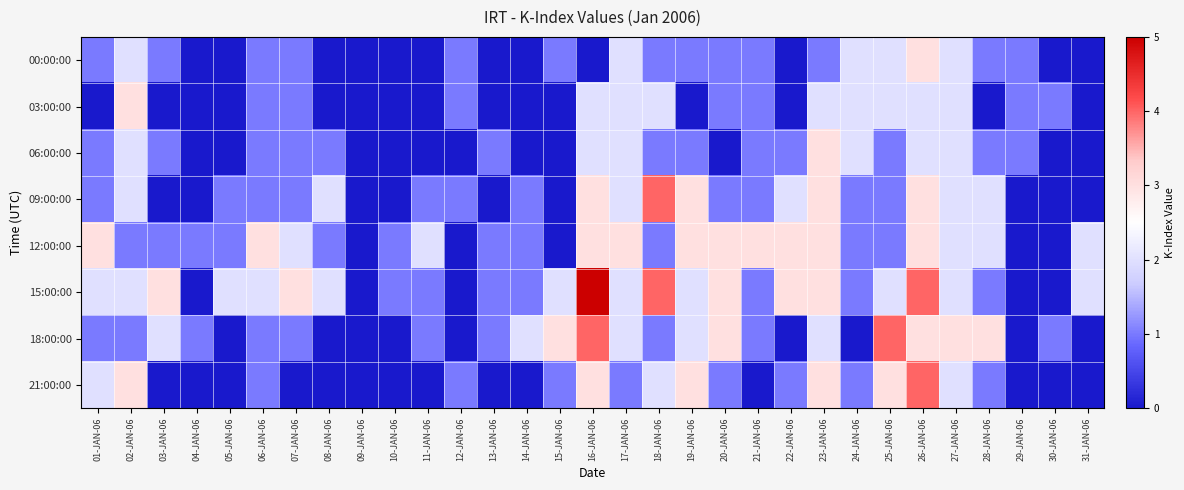

Reading right to left, transcribe all the data shown in this chart.

00:00:00: 31-JAN-06=0	30-JAN-06=0	29-JAN-06=1	28-JAN-06=1	27-JAN-06=2	26-JAN-06=3	25-JAN-06=2	24-JAN-06=2	23-JAN-06=1	22-JAN-06=0	21-JAN-06=1	20-JAN-06=1	19-JAN-06=1	18-JAN-06=1	17-JAN-06=2	16-JAN-06=0	15-JAN-06=1	14-JAN-06=0	13-JAN-06=0	12-JAN-06=1	11-JAN-06=0	10-JAN-06=0	09-JAN-06=0	08-JAN-06=0	07-JAN-06=1	06-JAN-06=1	05-JAN-06=0	04-JAN-06=0	03-JAN-06=1	02-JAN-06=2	01-JAN-06=1
03:00:00: 31-JAN-06=0	30-JAN-06=1	29-JAN-06=1	28-JAN-06=0	27-JAN-06=2	26-JAN-06=2	25-JAN-06=2	24-JAN-06=2	23-JAN-06=2	22-JAN-06=0	21-JAN-06=1	20-JAN-06=1	19-JAN-06=0	18-JAN-06=2	17-JAN-06=2	16-JAN-06=2	15-JAN-06=0	14-JAN-06=0	13-JAN-06=0	12-JAN-06=1	11-JAN-06=0	10-JAN-06=0	09-JAN-06=0	08-JAN-06=0	07-JAN-06=1	06-JAN-06=1	05-JAN-06=0	04-JAN-06=0	03-JAN-06=0	02-JAN-06=3	01-JAN-06=0
06:00:00: 31-JAN-06=0	30-JAN-06=0	29-JAN-06=1	28-JAN-06=1	27-JAN-06=2	26-JAN-06=2	25-JAN-06=1	24-JAN-06=2	23-JAN-06=3	22-JAN-06=1	21-JAN-06=1	20-JAN-06=0	19-JAN-06=1	18-JAN-06=1	17-JAN-06=2	16-JAN-06=2	15-JAN-06=0	14-JAN-06=0	13-JAN-06=1	12-JAN-06=0	11-JAN-06=0	10-JAN-06=0	09-JAN-06=0	08-JAN-06=1	07-JAN-06=1	06-JAN-06=1	05-JAN-06=0	04-JAN-06=0	03-JAN-06=1	02-JAN-06=2	01-JAN-06=1
09:00:00: 31-JAN-06=0	30-JAN-06=0	29-JAN-06=0	28-JAN-06=2	27-JAN-06=2	26-JAN-06=3	25-JAN-06=1	24-JAN-06=1	23-JAN-06=3	22-JAN-06=2	21-JAN-06=1	20-JAN-06=1	19-JAN-06=3	18-JAN-06=4	17-JAN-06=2	16-JAN-06=3	15-JAN-06=0	14-JAN-06=1	13-JAN-06=0	12-JAN-06=1	11-JAN-06=1	10-JAN-06=0	09-JAN-06=0	08-JAN-06=2	07-JAN-06=1	06-JAN-06=1	05-JAN-06=1	04-JAN-06=0	03-JAN-06=0	02-JAN-06=2	01-JAN-06=1
12:00:00: 31-JAN-06=2	30-JAN-06=0	29-JAN-06=0	28-JAN-06=2	27-JAN-06=2	26-JAN-06=3	25-JAN-06=1	24-JAN-06=1	23-JAN-06=3	22-JAN-06=3	21-JAN-06=3	20-JAN-06=3	19-JAN-06=3	18-JAN-06=1	17-JAN-06=3	16-JAN-06=3	15-JAN-06=0	14-JAN-06=1	13-JAN-06=1	12-JAN-06=0	11-JAN-06=2	10-JAN-06=1	09-JAN-06=0	08-JAN-06=1	07-JAN-06=2	06-JAN-06=3	05-JAN-06=1	04-JAN-06=1	03-JAN-06=1	02-JAN-06=1	01-JAN-06=3
15:00:00: 31-JAN-06=2	30-JAN-06=0	29-JAN-06=0	28-JAN-06=1	27-JAN-06=2	26-JAN-06=4	25-JAN-06=2	24-JAN-06=1	23-JAN-06=3	22-JAN-06=3	21-JAN-06=1	20-JAN-06=3	19-JAN-06=2	18-JAN-06=4	17-JAN-06=2	16-JAN-06=5	15-JAN-06=2	14-JAN-06=1	13-JAN-06=1	12-JAN-06=0	11-JAN-06=1	10-JAN-06=1	09-JAN-06=0	08-JAN-06=2	07-JAN-06=3	06-JAN-06=2	05-JAN-06=2	04-JAN-06=0	03-JAN-06=3	02-JAN-06=2	01-JAN-06=2
18:00:00: 31-JAN-06=0	30-JAN-06=1	29-JAN-06=0	28-JAN-06=3	27-JAN-06=3	26-JAN-06=3	25-JAN-06=4	24-JAN-06=0	23-JAN-06=2	22-JAN-06=0	21-JAN-06=1	20-JAN-06=3	19-JAN-06=2	18-JAN-06=1	17-JAN-06=2	16-JAN-06=4	15-JAN-06=3	14-JAN-06=2	13-JAN-06=1	12-JAN-06=0	11-JAN-06=1	10-JAN-06=0	09-JAN-06=0	08-JAN-06=0	07-JAN-06=1	06-JAN-06=1	05-JAN-06=0	04-JAN-06=1	03-JAN-06=2	02-JAN-06=1	01-JAN-06=1
21:00:00: 31-JAN-06=0	30-JAN-06=0	29-JAN-06=0	28-JAN-06=1	27-JAN-06=2	26-JAN-06=4	25-JAN-06=3	24-JAN-06=1	23-JAN-06=3	22-JAN-06=1	21-JAN-06=0	20-JAN-06=1	19-JAN-06=3	18-JAN-06=2	17-JAN-06=1	16-JAN-06=3	15-JAN-06=1	14-JAN-06=0	13-JAN-06=0	12-JAN-06=1	11-JAN-06=0	10-JAN-06=0	09-JAN-06=0	08-JAN-06=0	07-JAN-06=0	06-JAN-06=1	05-JAN-06=0	04-JAN-06=0	03-JAN-06=0	02-JAN-06=3	01-JAN-06=2